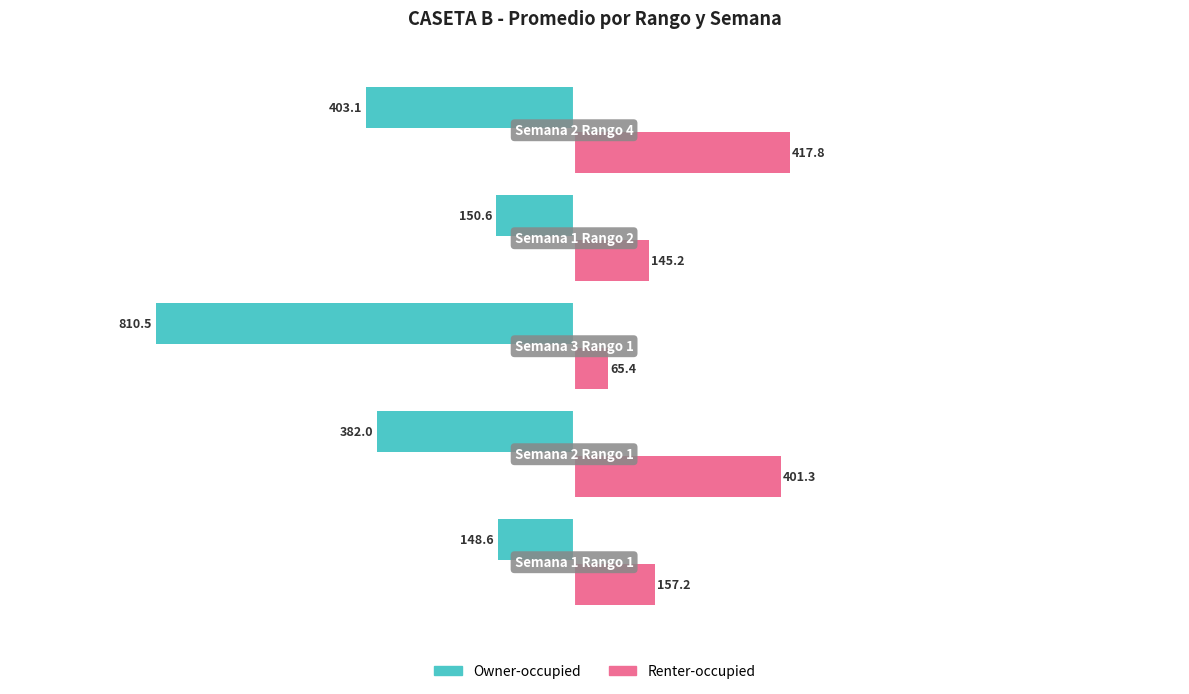

How many categories are shown in the chart?

5